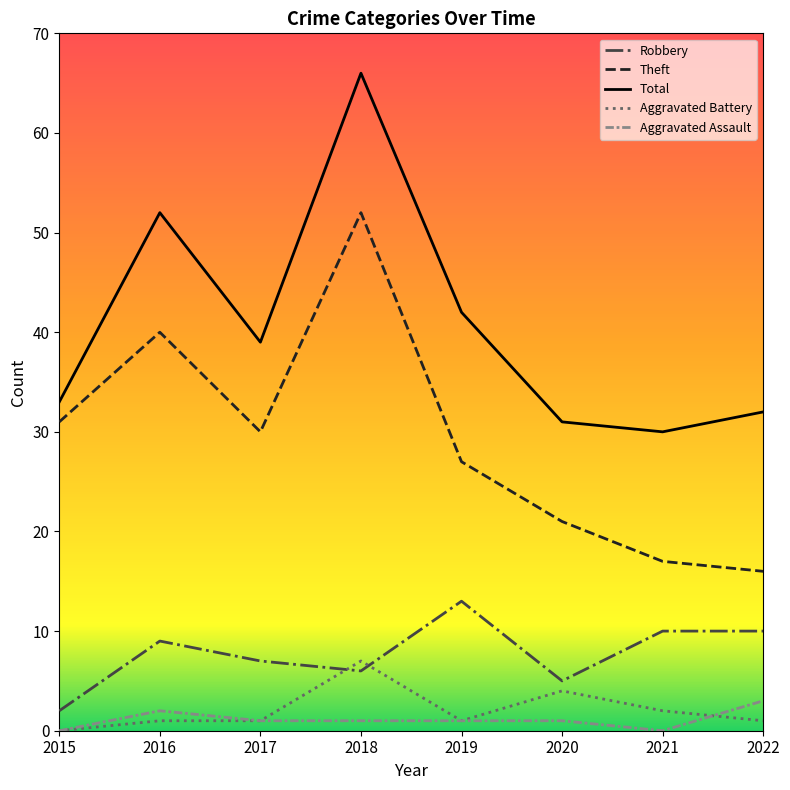

Does the chart have visible grid lines?

No